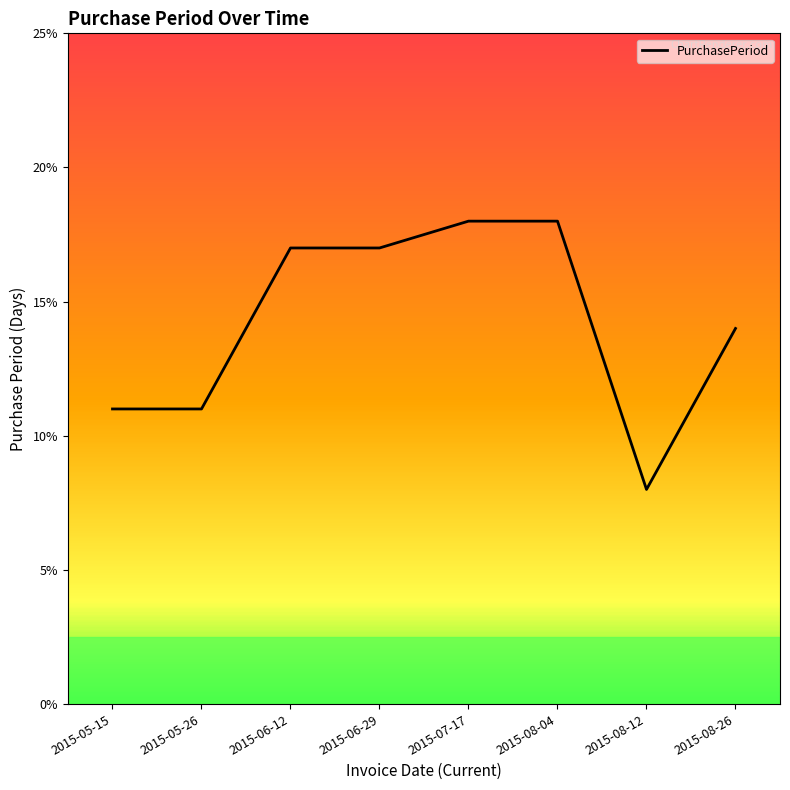

Is it true that the value at 2015-07-17 is 31?

False